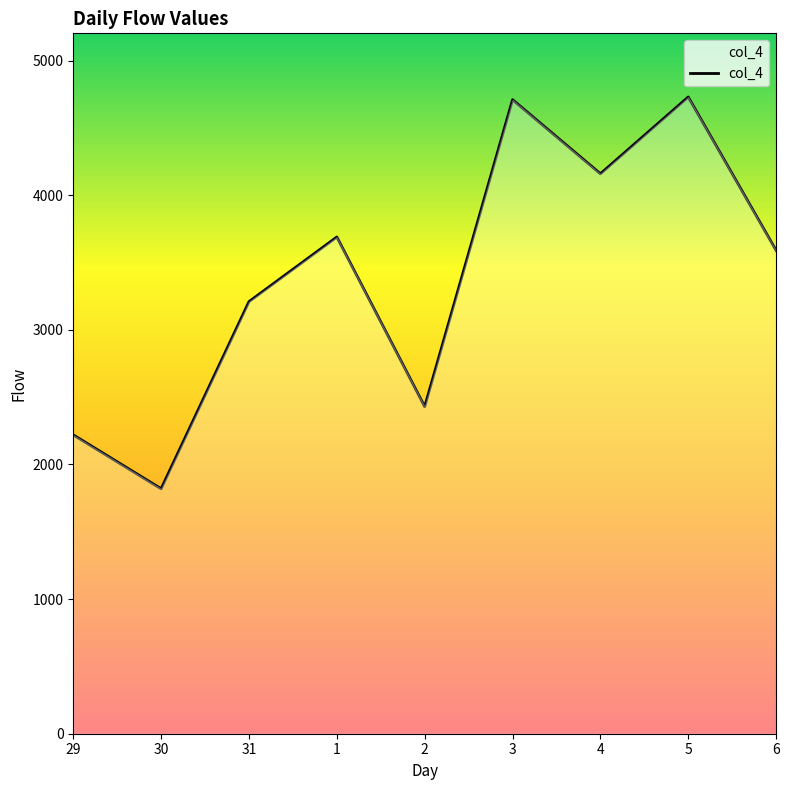

How many lines are shown in the chart?

1